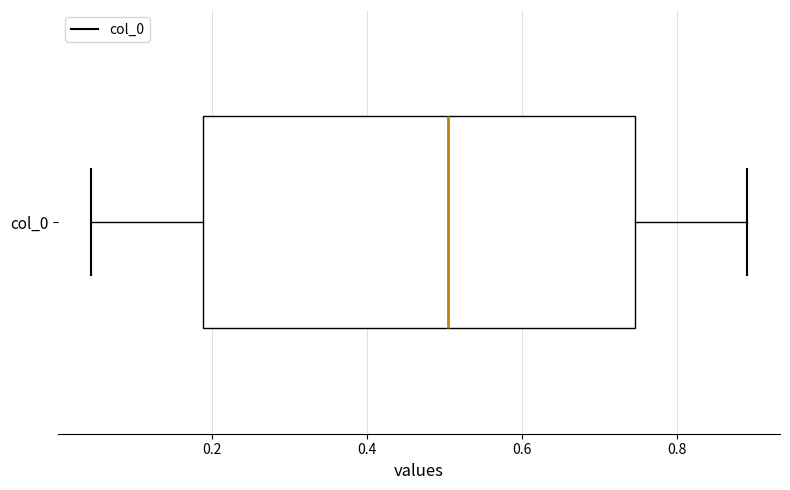

Read this box plot against the x-axis: the position of the median line, the range covered by the box, and the ends of both whiskers. The values are not printed on the chart, so give them approximately, as read against the axis.

median 0.50, box 0.18 to 0.74, whiskers 0.04 to 0.88